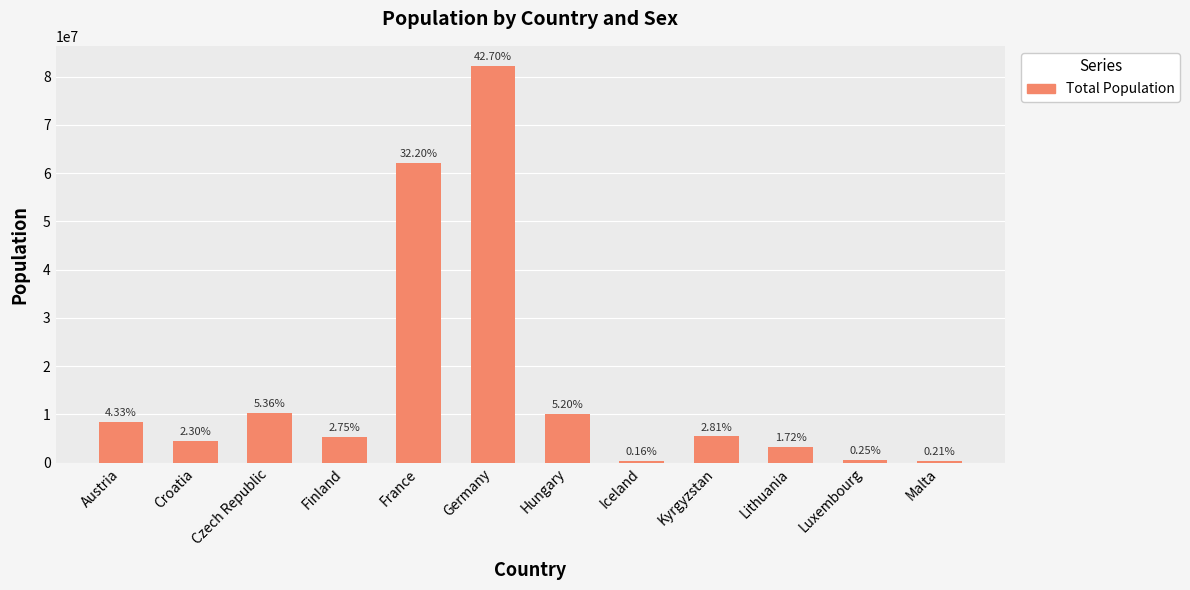

How many bars are there in total?

12